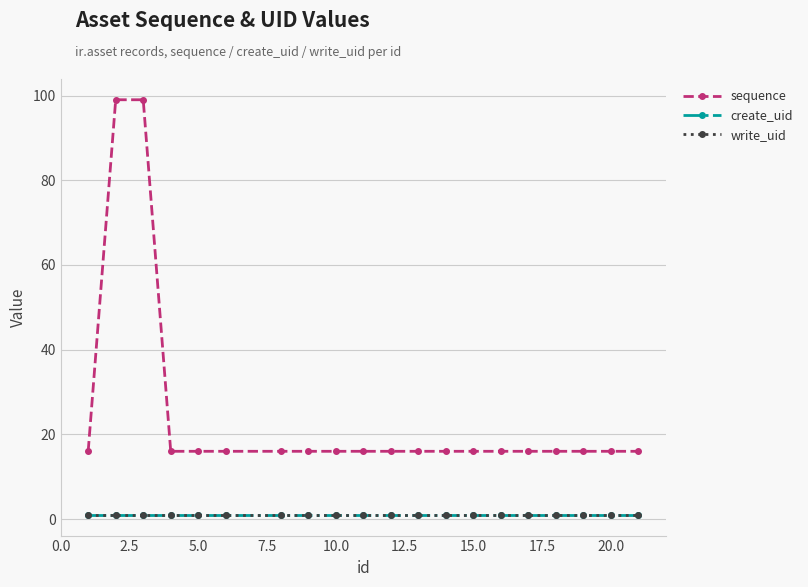

List the series in order of their peak value, highest first.

sequence, create_uid, write_uid